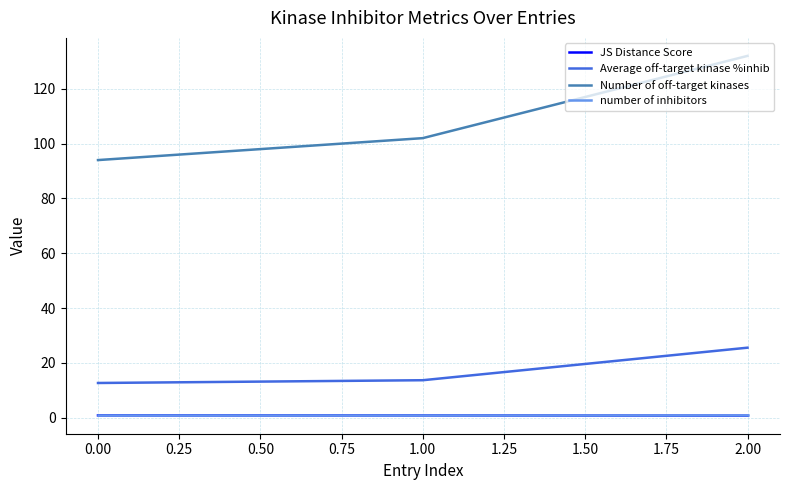

Which series changed the most between 0.00 and 2.00?

Number of off-target kinases